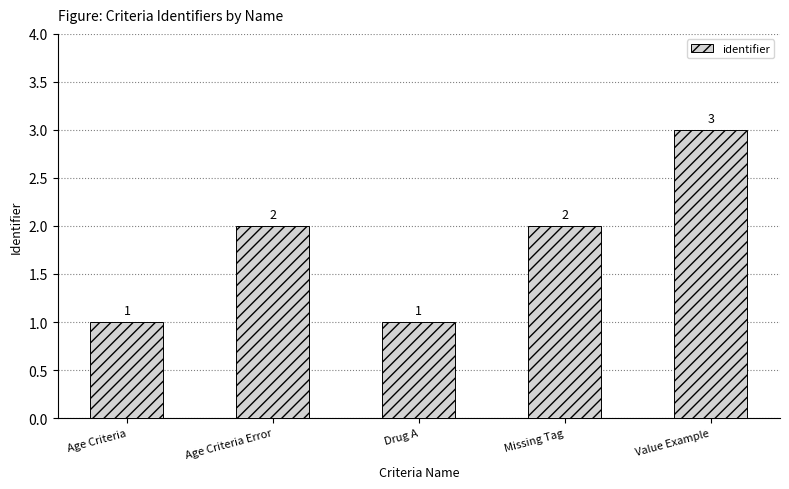

What is the sum of all values?

9